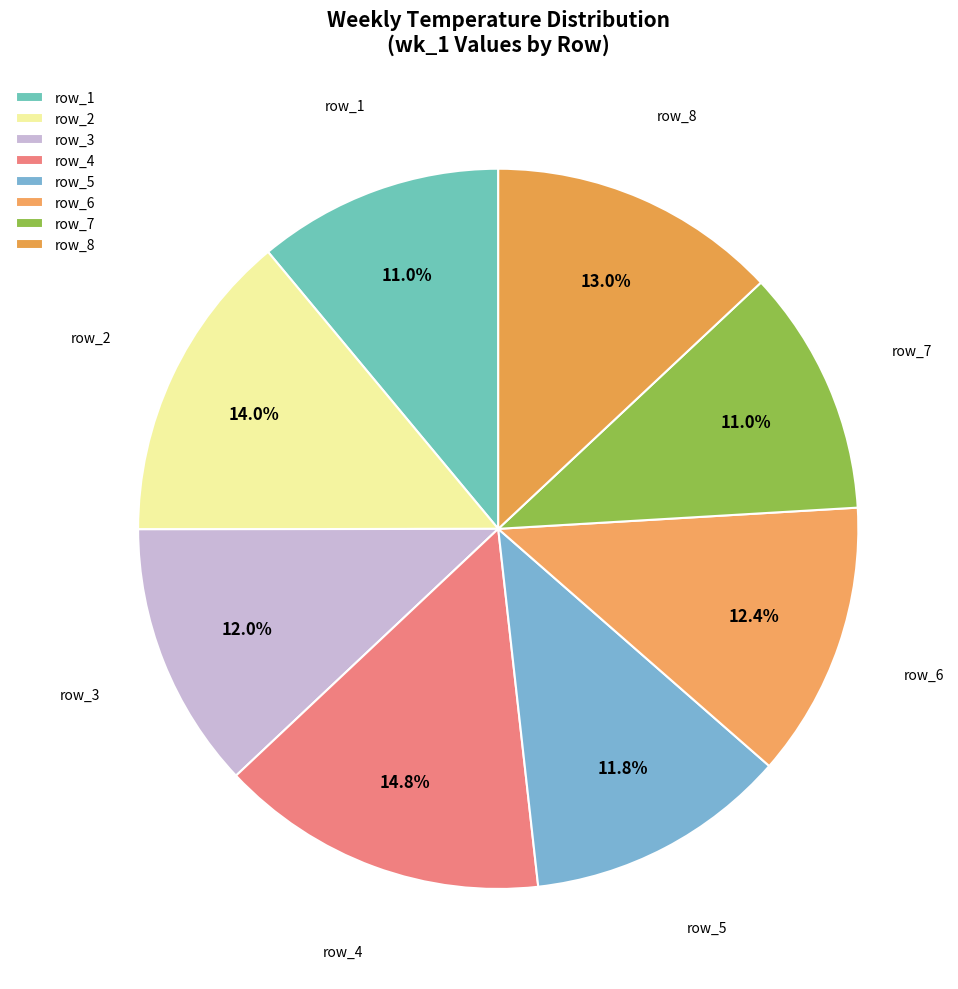

How much of the chart is everything except row_2?

86.0%